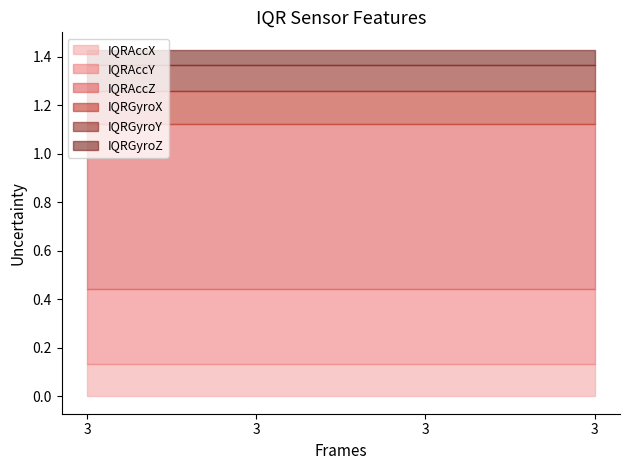

Which series changed the most between 3 and 3?

IQRAccX